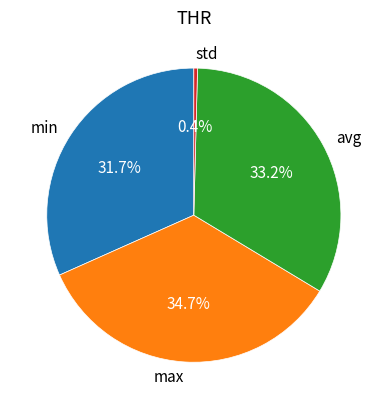

True or false: std accounts for 0% of the total.

True